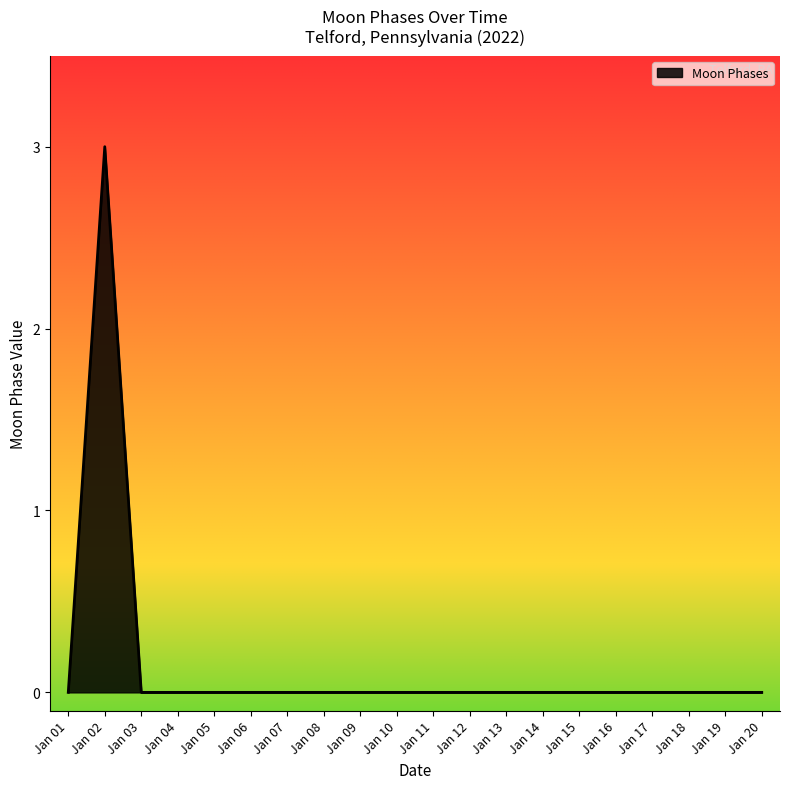

True or false: the data shows 0 at Jan 13.

True